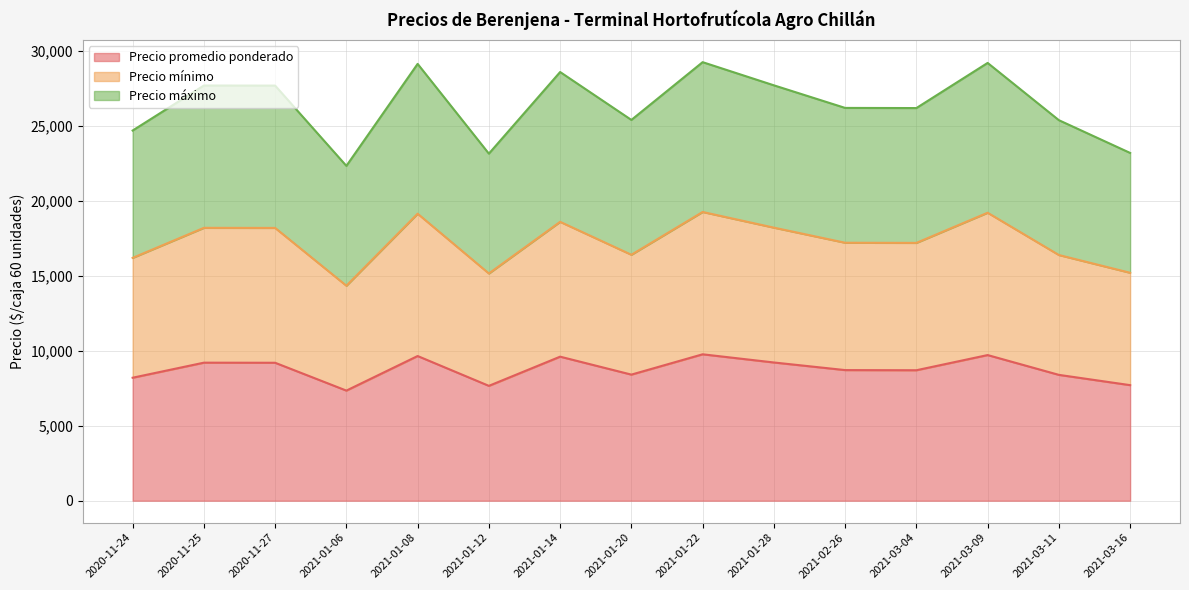

How many data points does each series have?

15